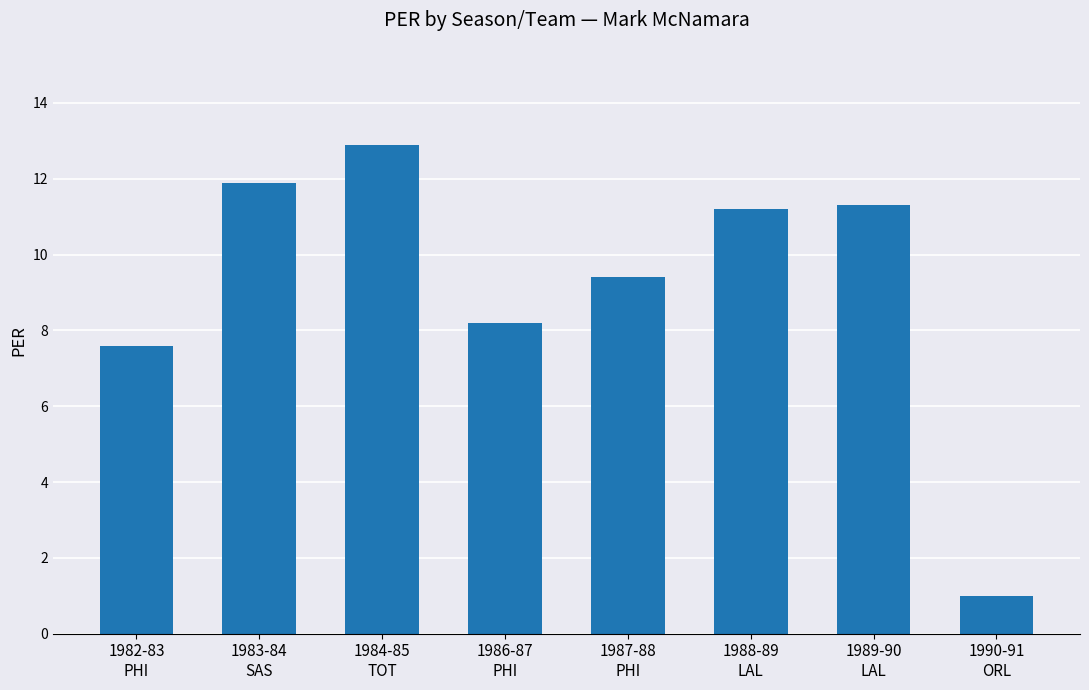

Which category has the highest value across all series?

1984-85
TOT